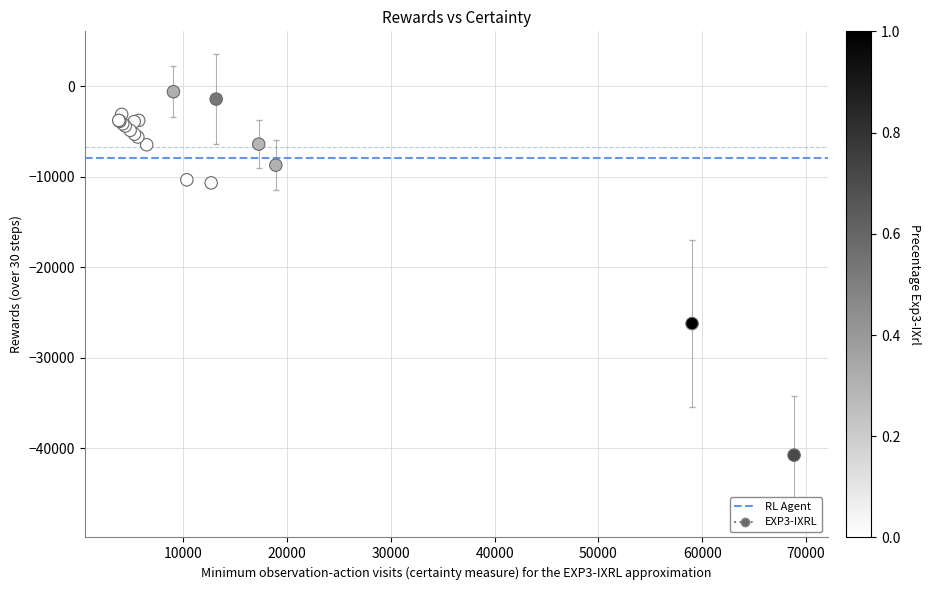

What Y value in the scatter plot is closest to -20670?

-26203